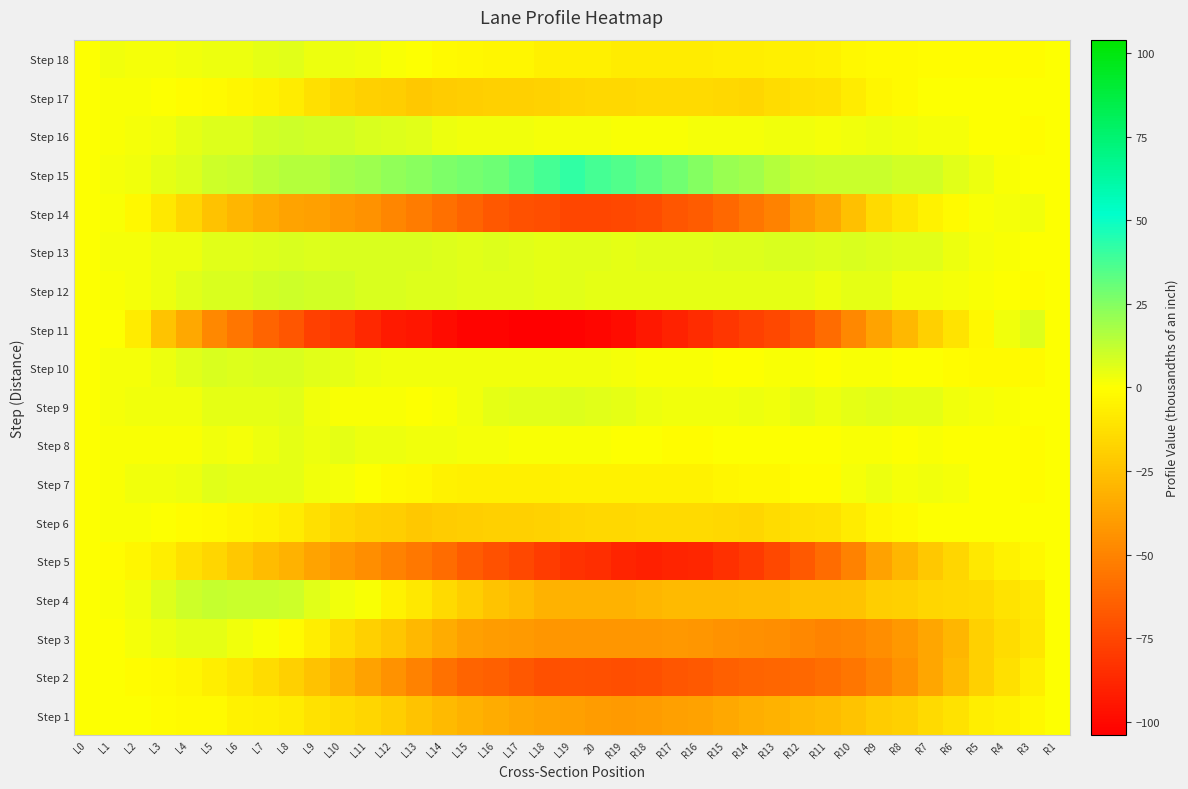

Which series changed the most between R18 and R5?

Step 11